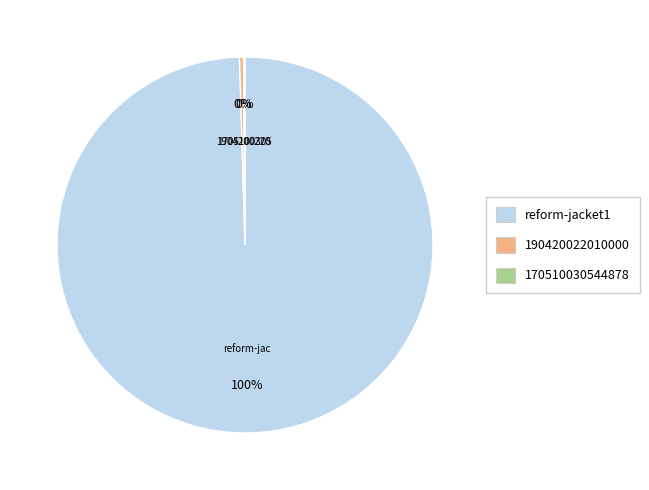

What is the largest slice in the pie chart?

reform-jacket1